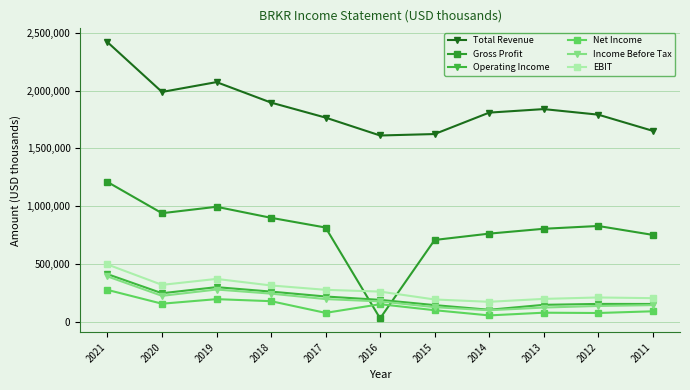

Which series changed the most between 2019 and 2015?

Total Revenue